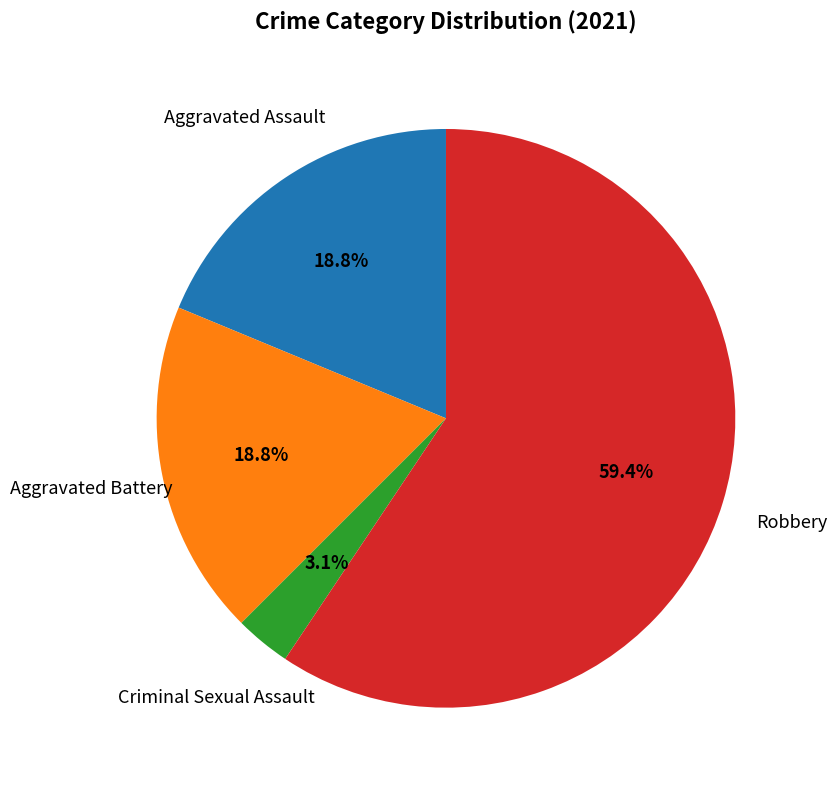

Does any single category account for the majority?

Yes